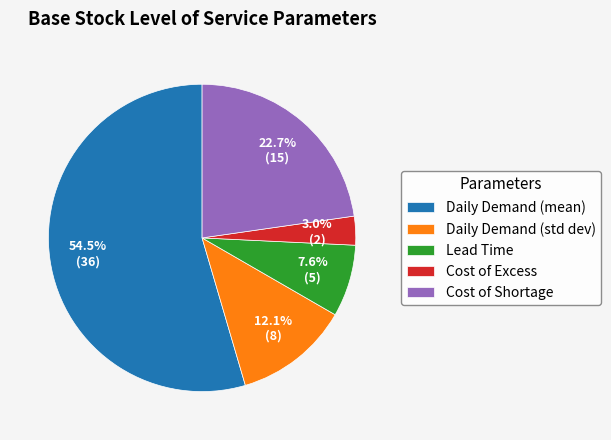

The Cost of Shortage slice represents 23% of the pie. True or false?

True